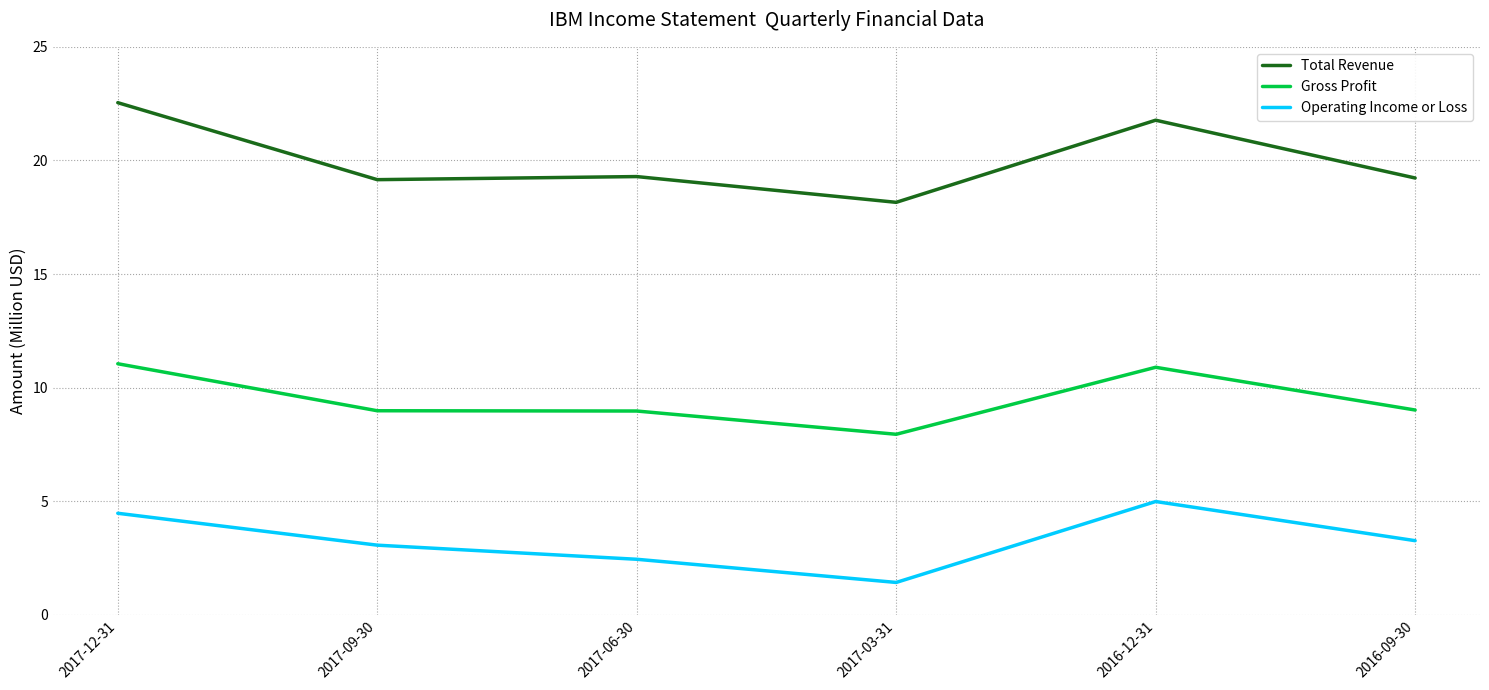

Which series has the largest range (max minus min)?

Total Revenue